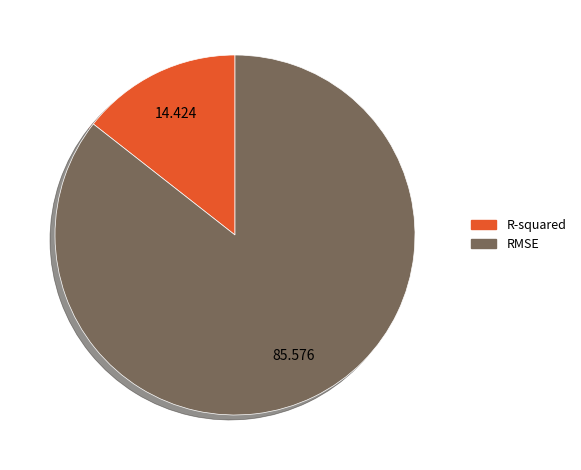

Is it true that RMSE is 86% of the pie?

True